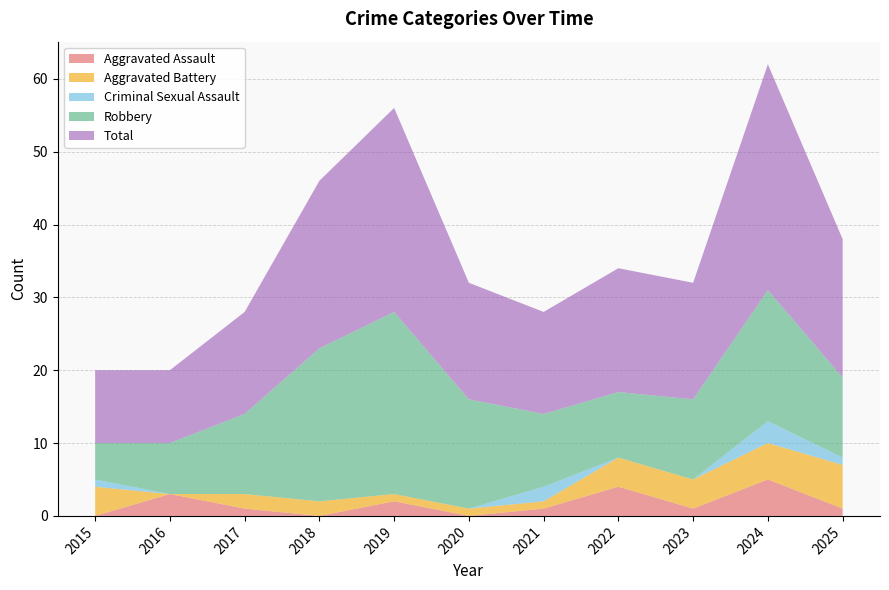

Reading left to right, list all the values displayed in this chart.

Aggravated Assault: 0	3	1	0	2	0	1	4	1	5	1
Aggravated Battery: 4	0	2	2	1	1	1	4	4	5	6
Criminal Sexual Assault: 1	0	0	0	0	0	2	0	0	3	1
Robbery: 5	7	11	21	25	15	10	9	11	18	11
Total: 10	10	14	23	28	16	14	17	16	31	19